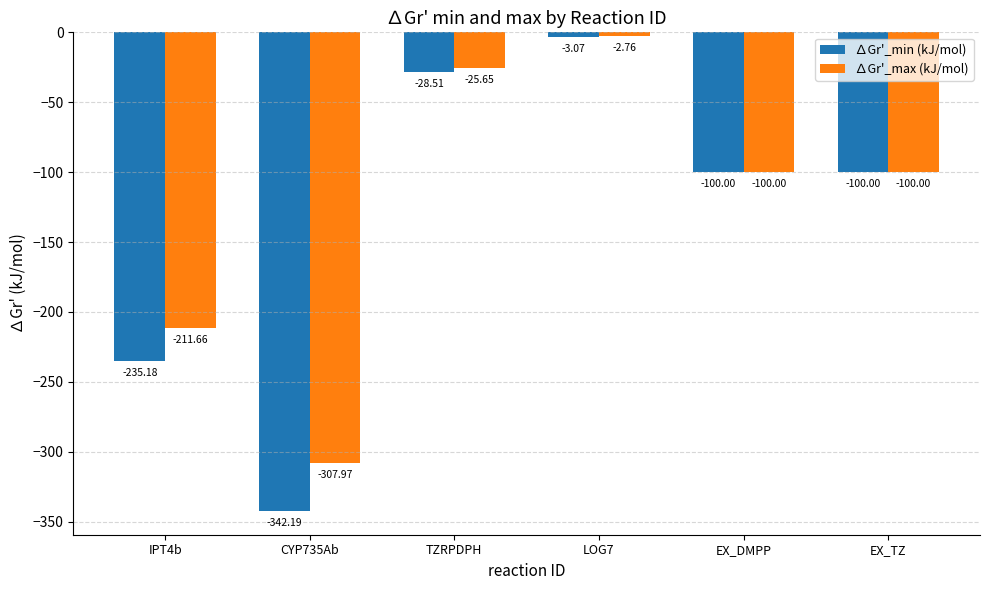

List the series in order of their overall mean, lowest first.

∆Gr'_min (kJ/mol), ∆Gr'_max (kJ/mol)